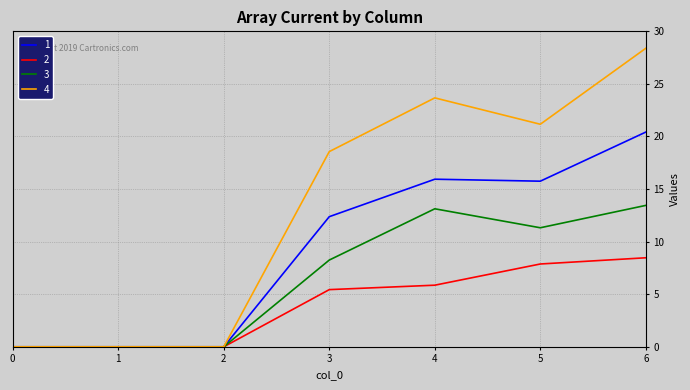

What is the difference between the 1 values at 4 and 5?

0.2